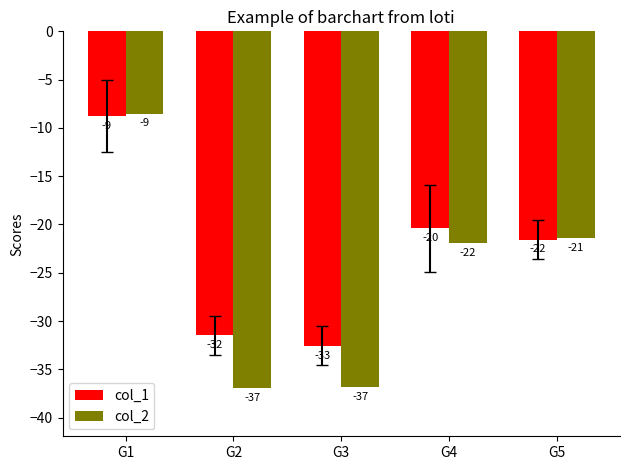

How many bars are there in total?

10